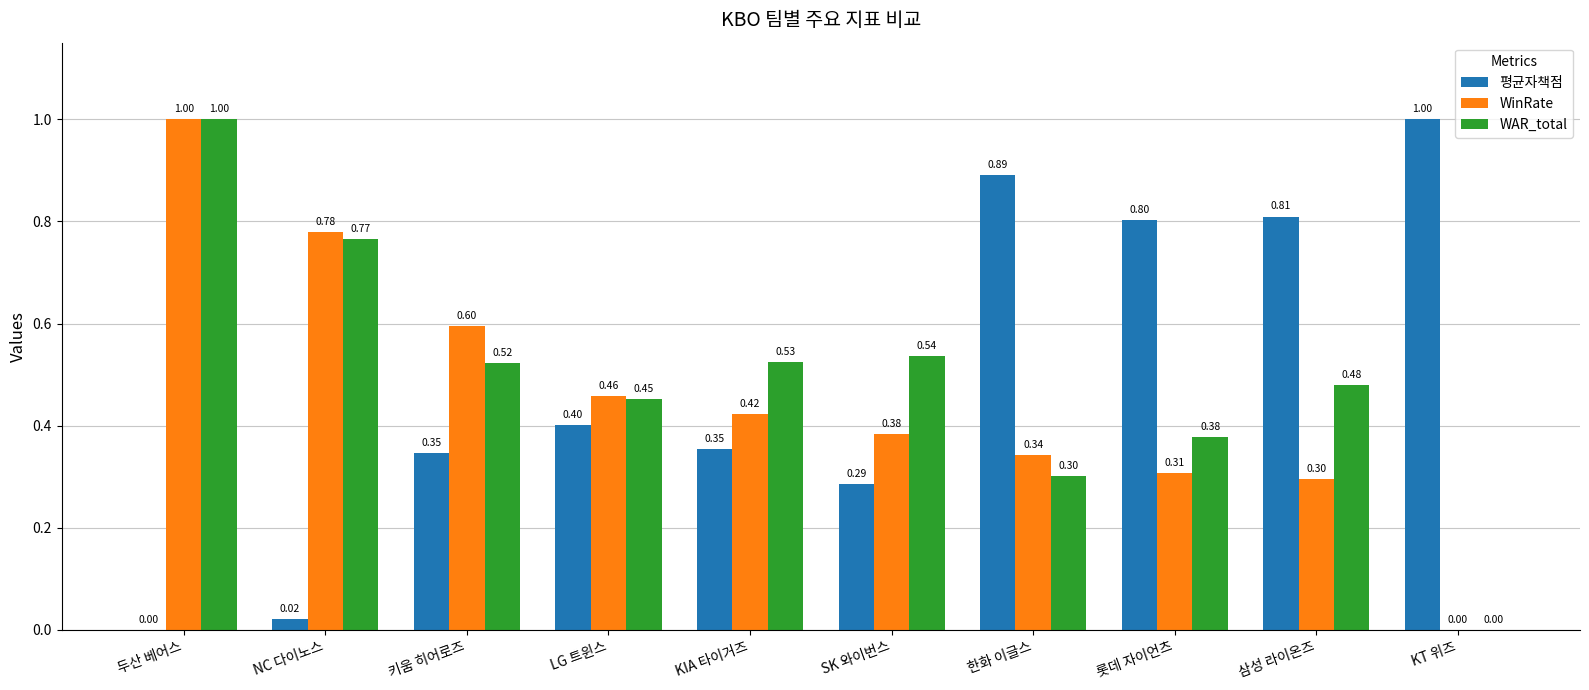

The WAR_total series shows 0.4 at 롯데 자이언츠. True or false?

True